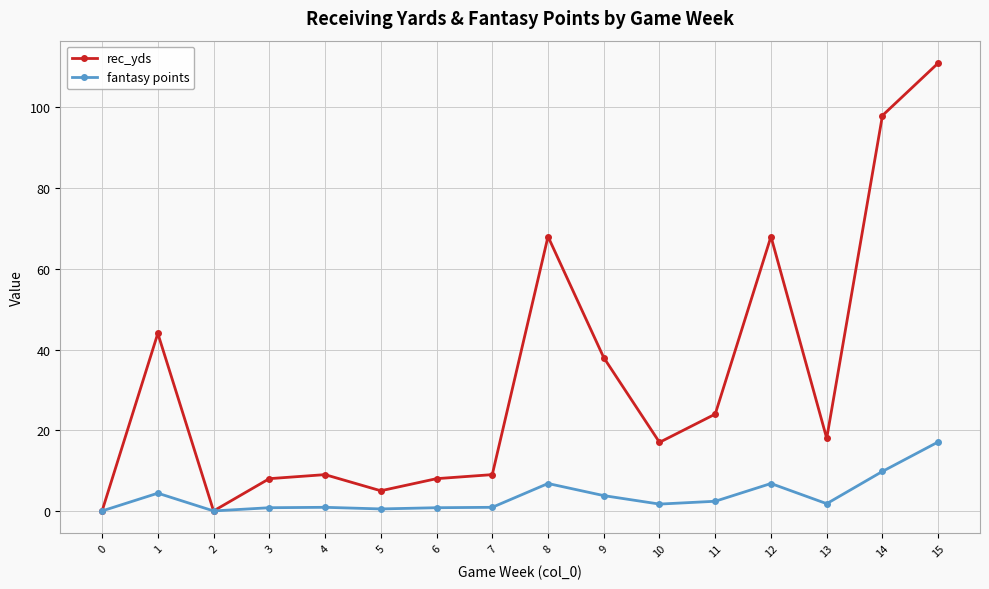

List the series in order of their peak value, lowest first.

fantasy points, rec_yds